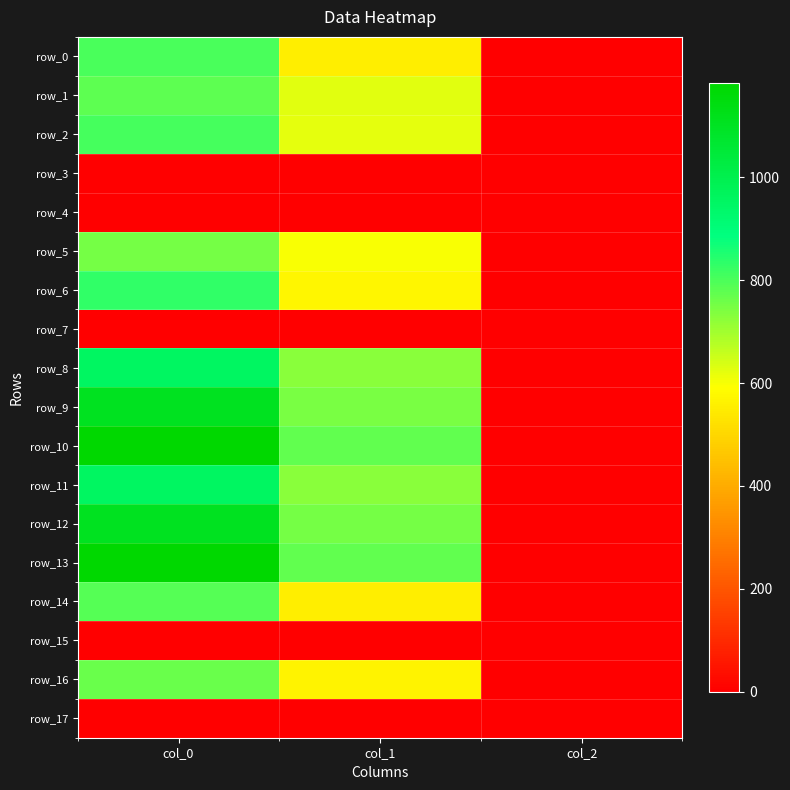

What is the approximate value of row_9 at col_0?

1106.7